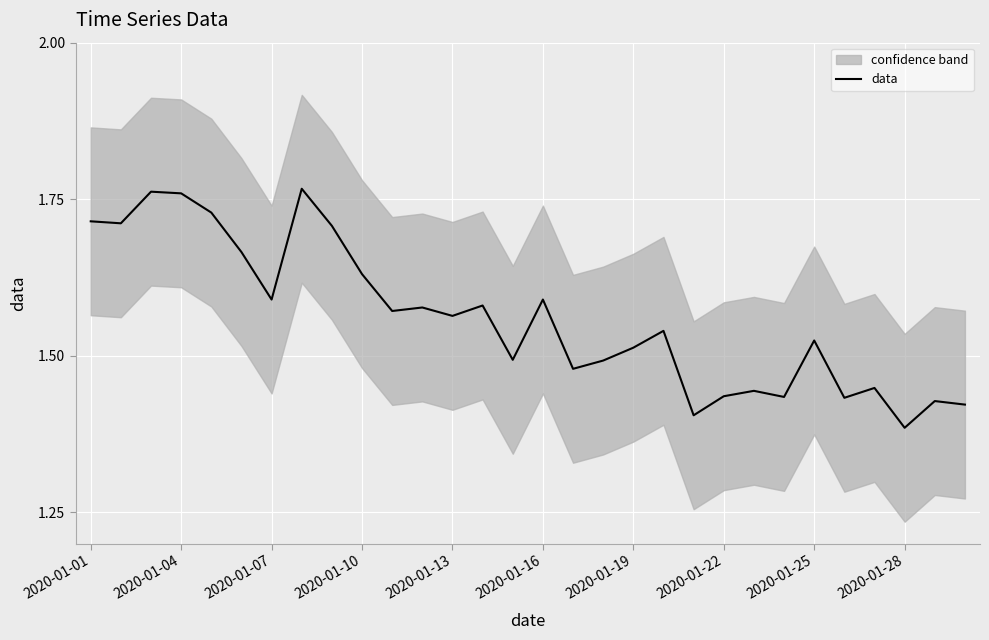

Where is data nearest to the value 1?

2020-01-28